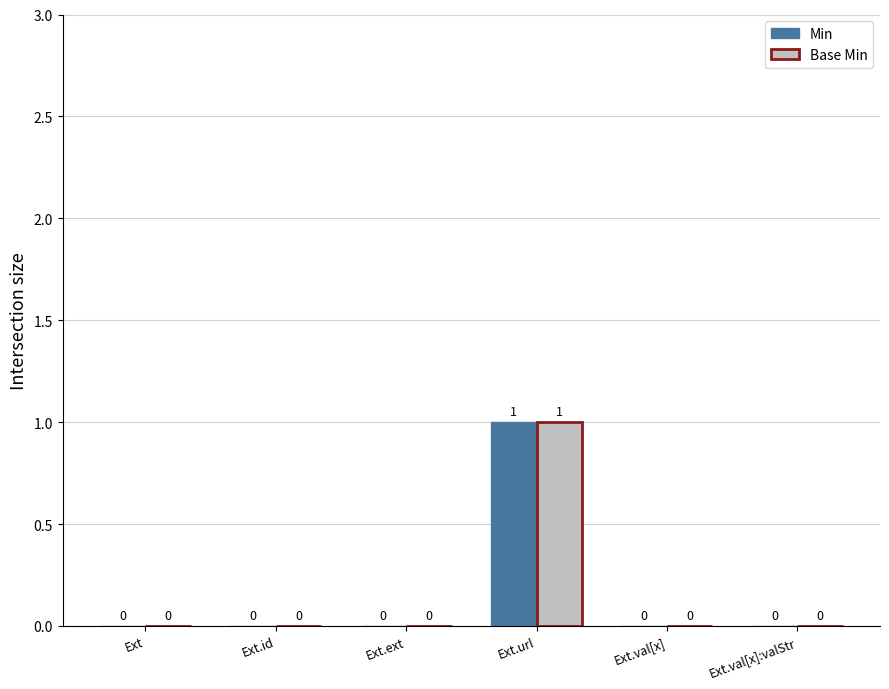

How many Min values are between 0 and 1?

6